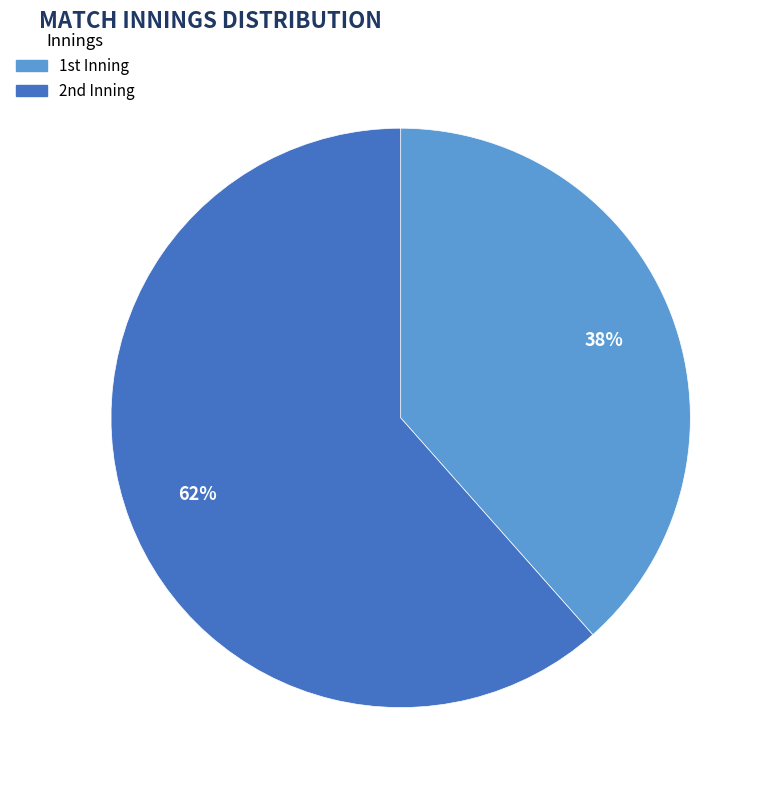

Rank the categories by value from lowest to highest.

1st, 2nd